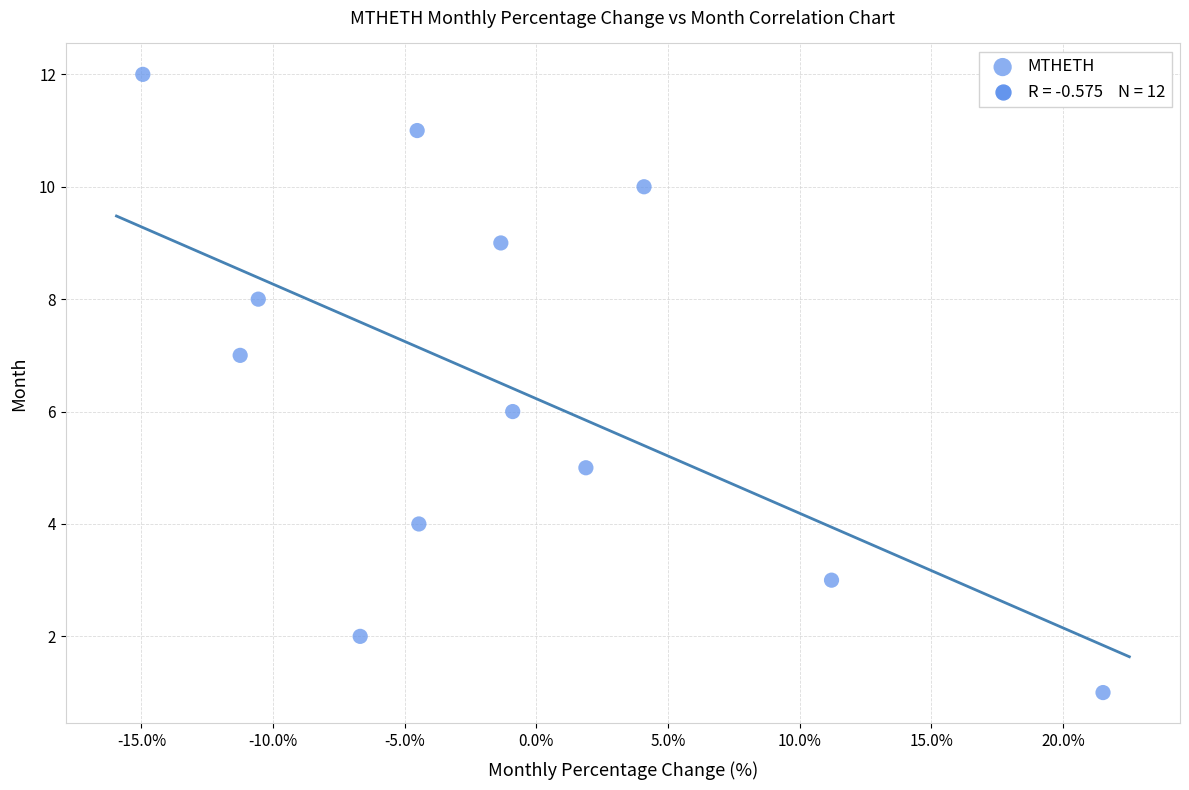

What is the range of Y values (max minus min)?

11